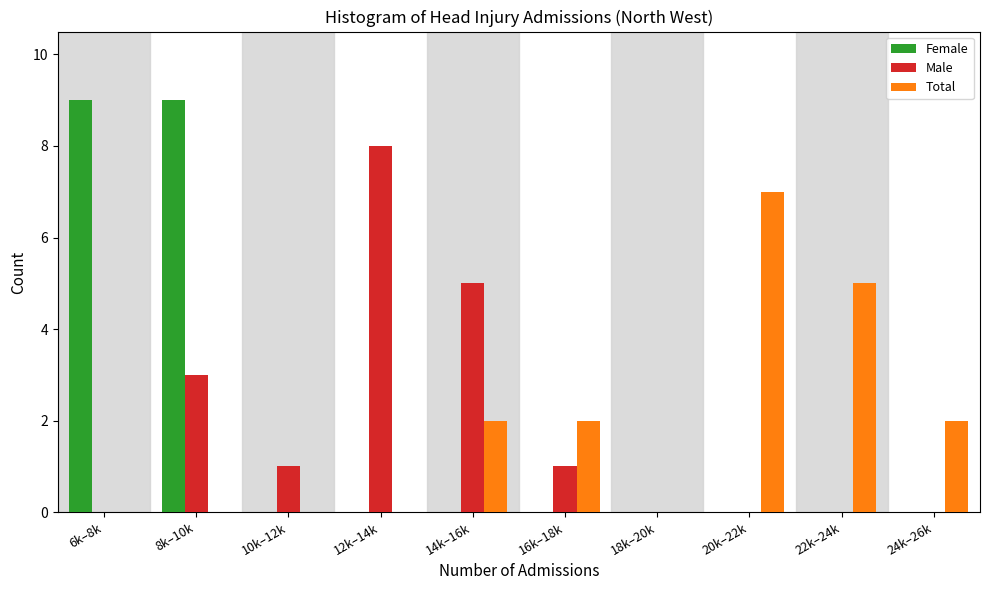

Reading right to left, what are all the values shown in this chart?

Female: 24k–26k=0	22k–24k=0	20k–22k=0	18k–20k=0	16k–18k=0	14k–16k=0	12k–14k=0	10k–12k=0	8k–10k=9	6k–8k=9
Male: 24k–26k=0	22k–24k=0	20k–22k=0	18k–20k=0	16k–18k=1	14k–16k=5	12k–14k=8	10k–12k=1	8k–10k=3	6k–8k=0
Total: 24k–26k=2	22k–24k=5	20k–22k=7	18k–20k=0	16k–18k=2	14k–16k=2	12k–14k=0	10k–12k=0	8k–10k=0	6k–8k=0